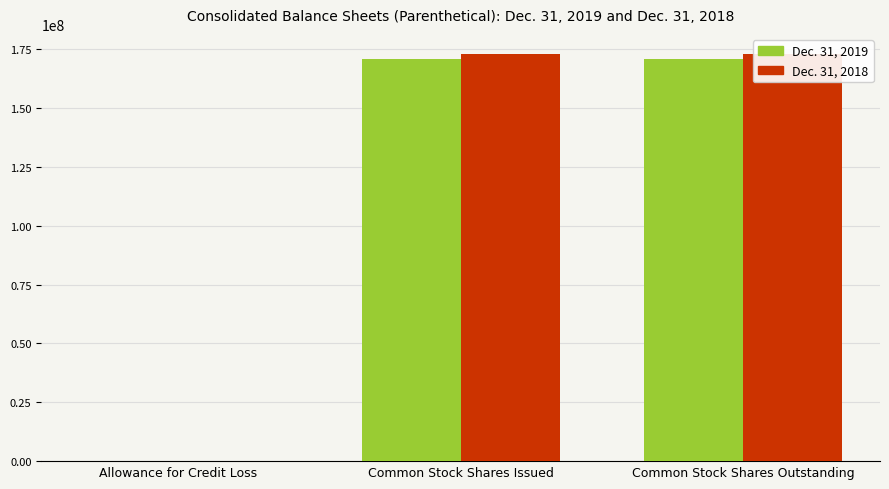

What are all the series names shown in the legend?

Dec. 31, 2019, Dec. 31, 2018